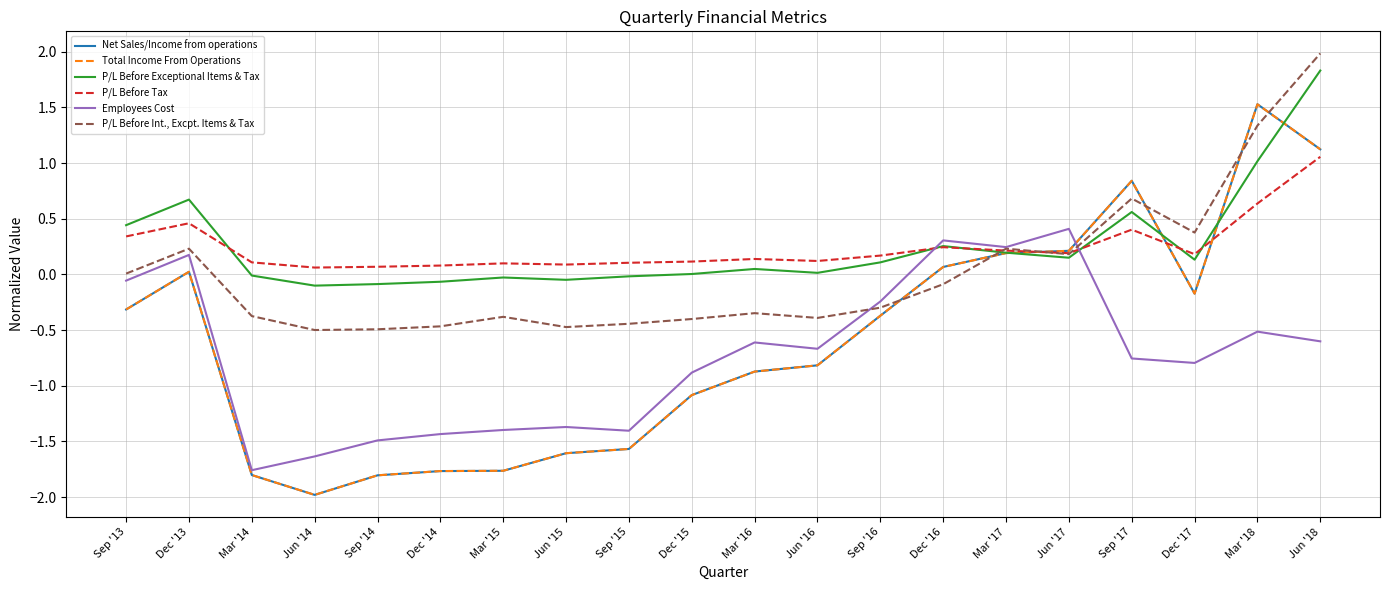

How many times do P/L Before Exceptional Items & Tax and Employees Cost cross each other?

2